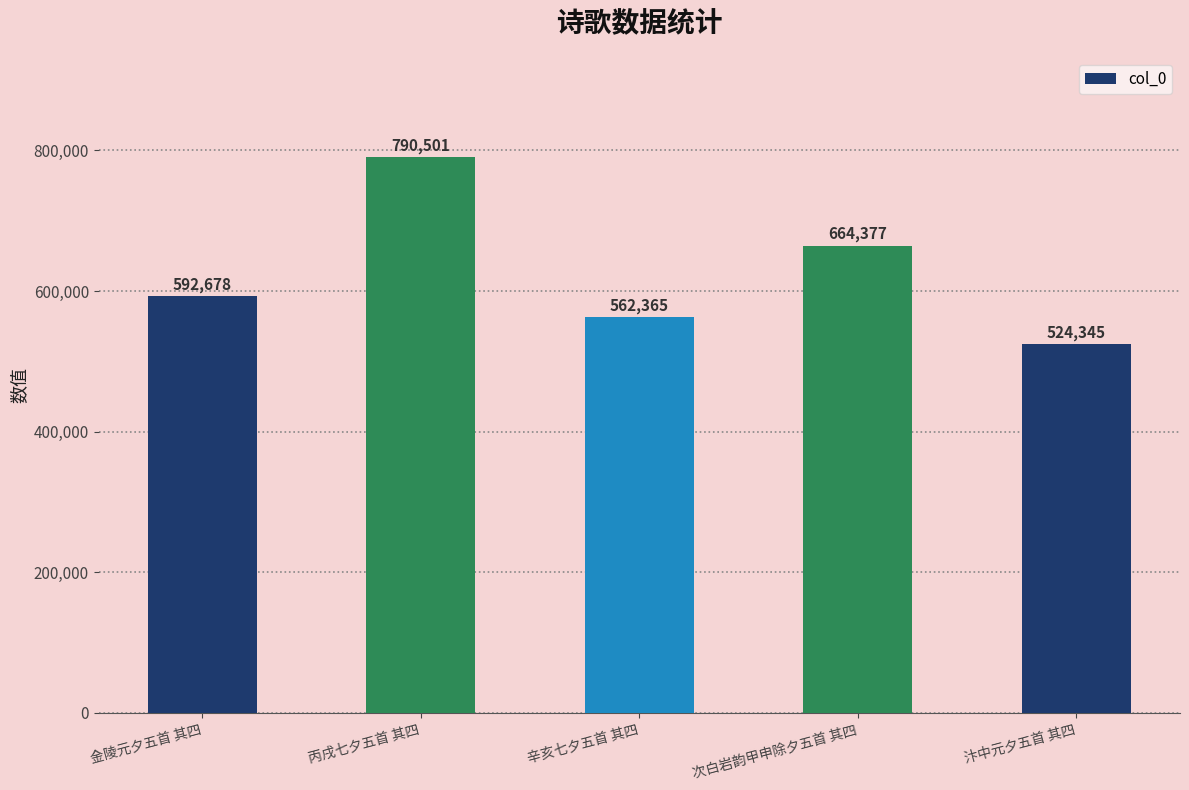

Rank the categories by value from highest to lowest.

丙戌七夕五首 其四, 次白岩韵甲申除夕五首 其四, 金陵元夕五首 其四, 辛亥七夕五首 其四, 汴中元夕五首 其四